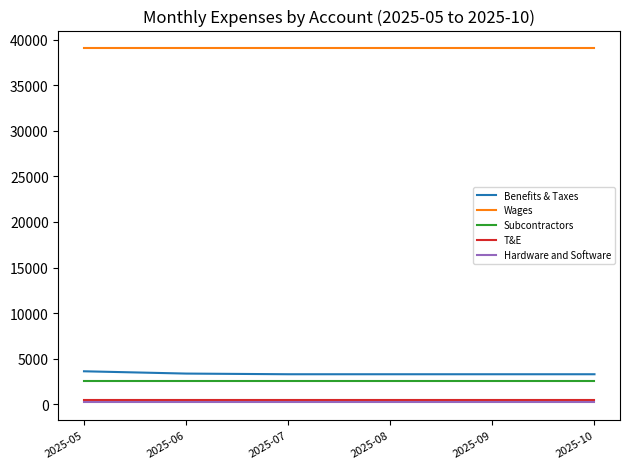

What is the maximum value shown in the chart?

39042.0